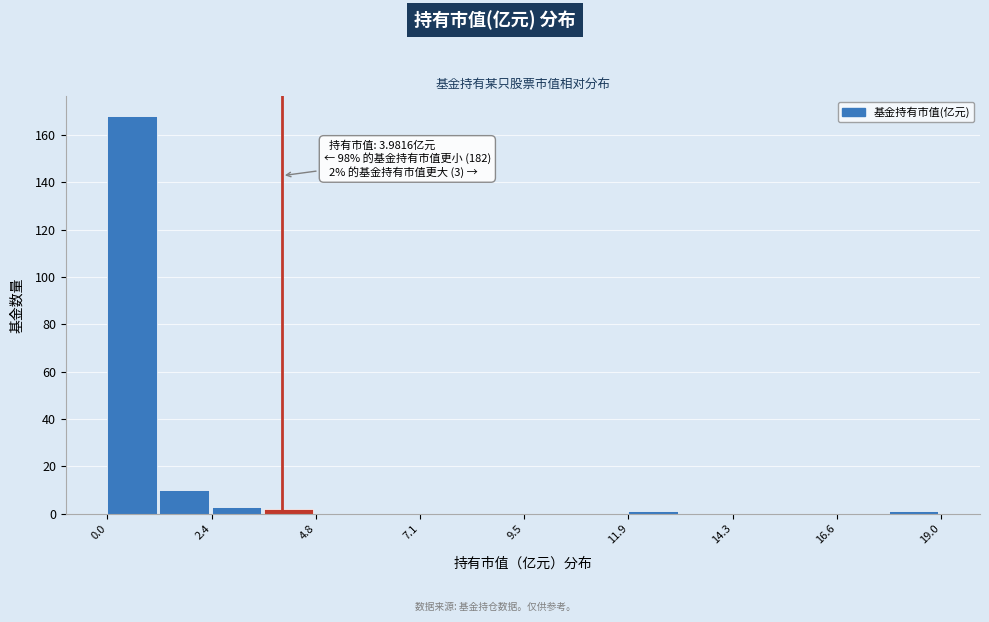

Read against the x-axis, roughly where is the centre of the tallest bar?

0.5